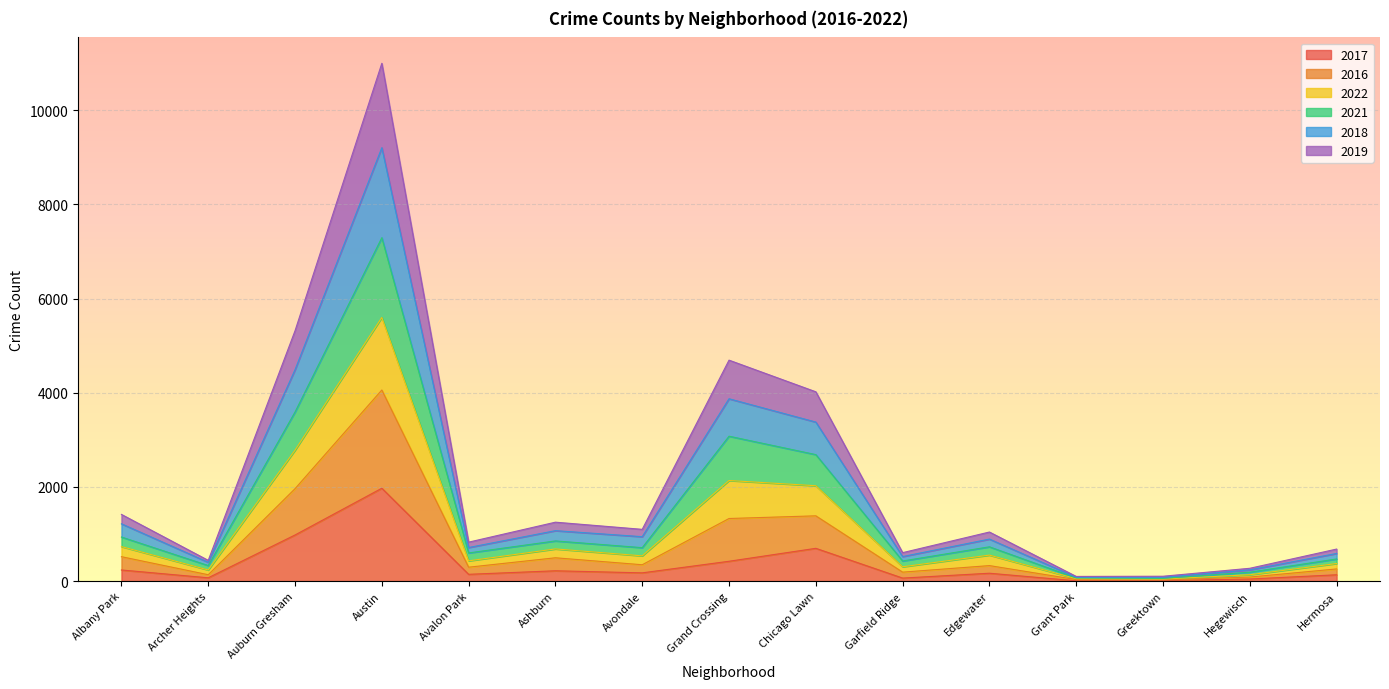

What position from the right is Greektown?

3